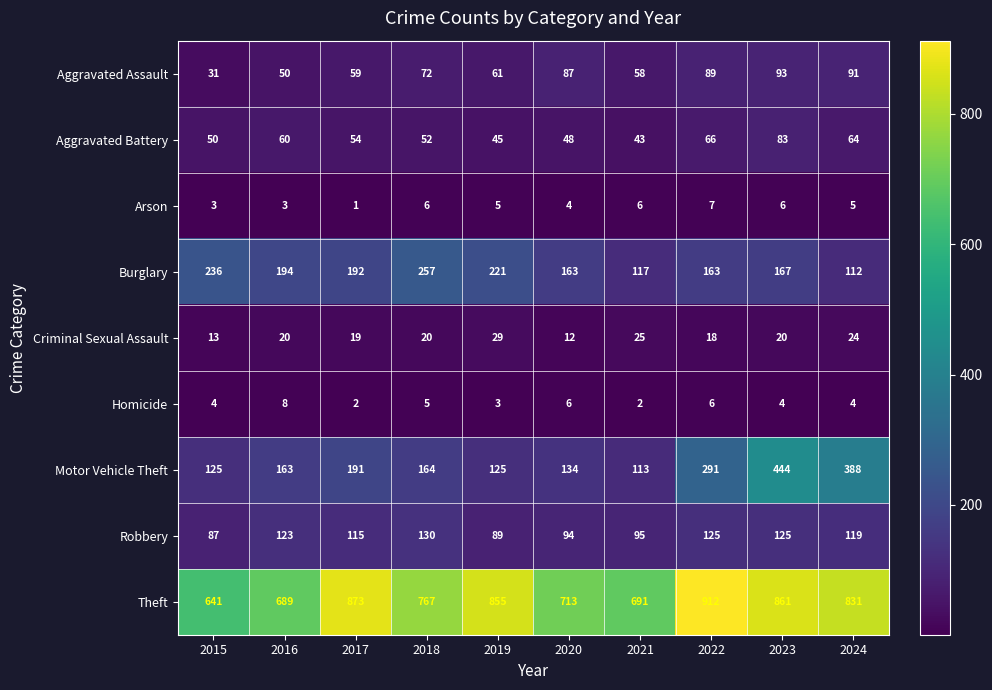

True or false: Aggravated Assault has a value of 89 at 2022.

True